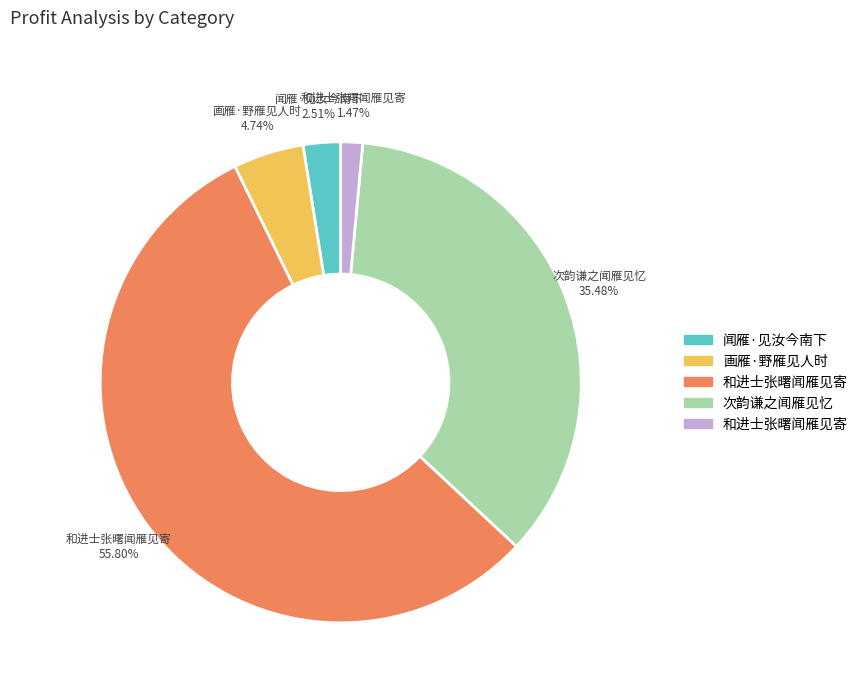

Is there any slice that represents more than half of the pie?

Yes